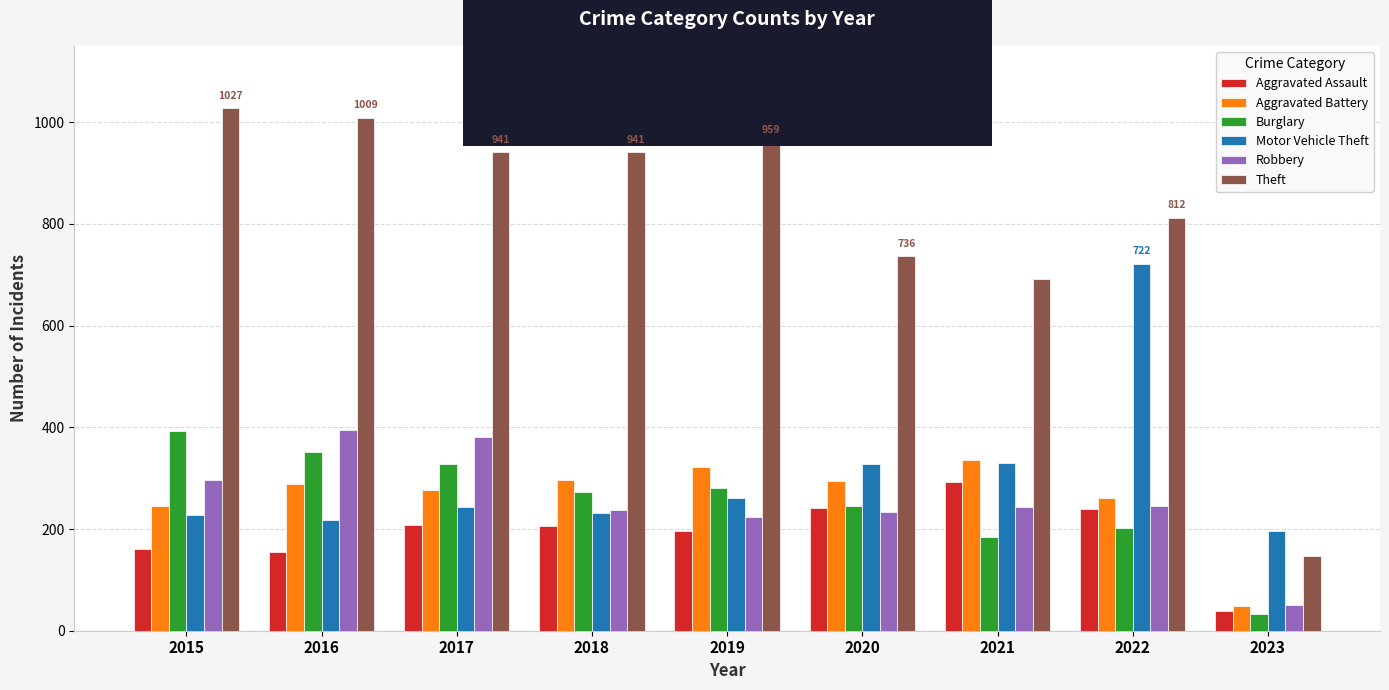

What is the value of the Burglary bar at the 3rd from the left?

327